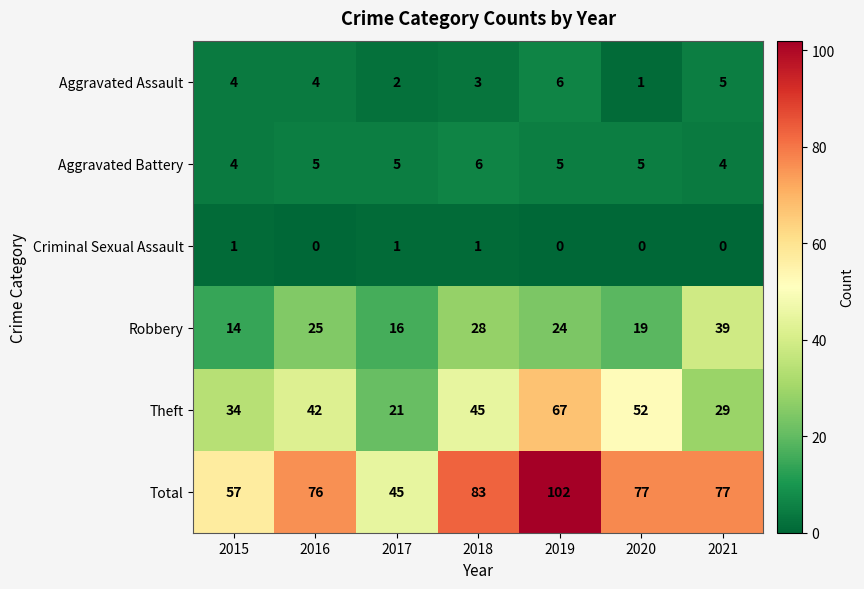

What is the difference between the Total values at 2015 and 2018?

26